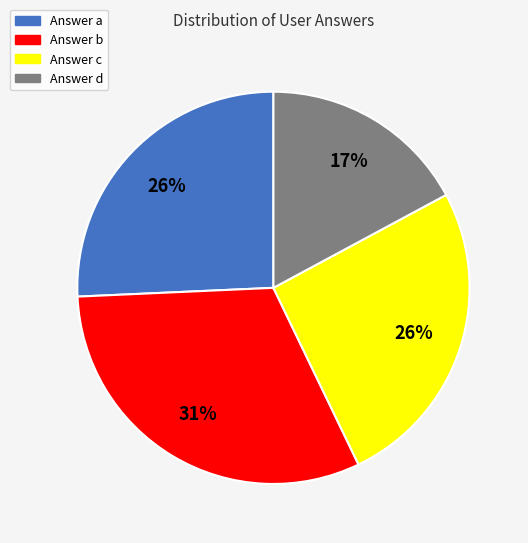

Is there any slice that represents more than half of the pie?

No